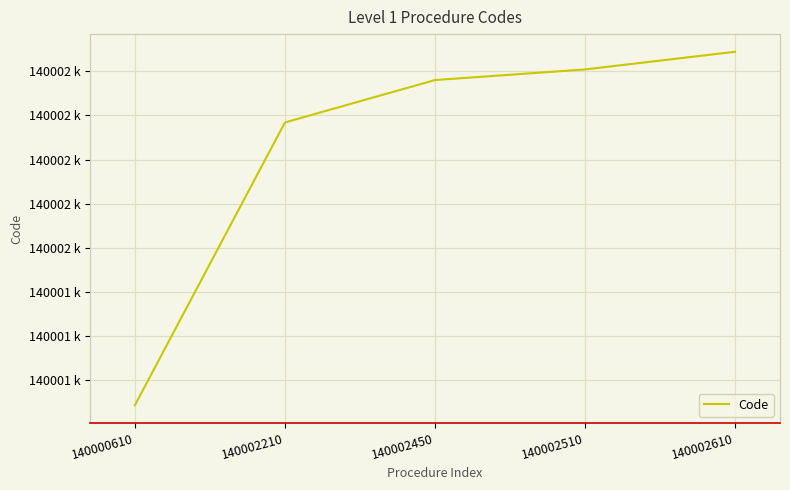

Approximately how many times larger is the value at 140002610 compared to 140002510?

1.0